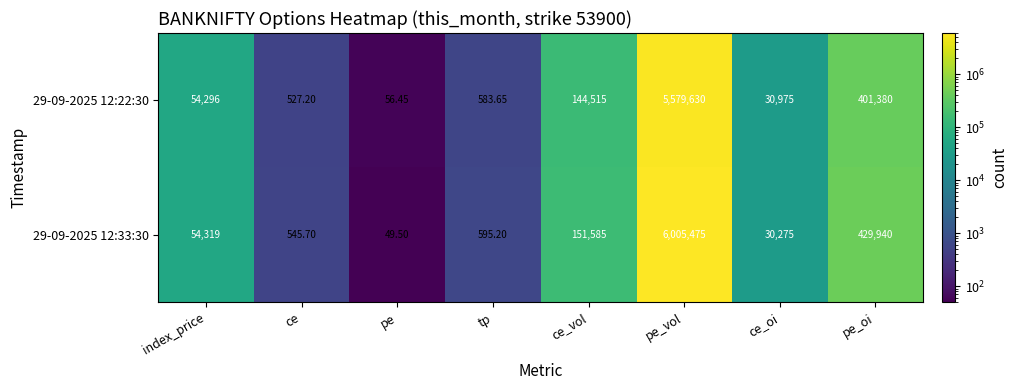

At which label does 29-09-2025 12:33:30 reach its minimum?

pe